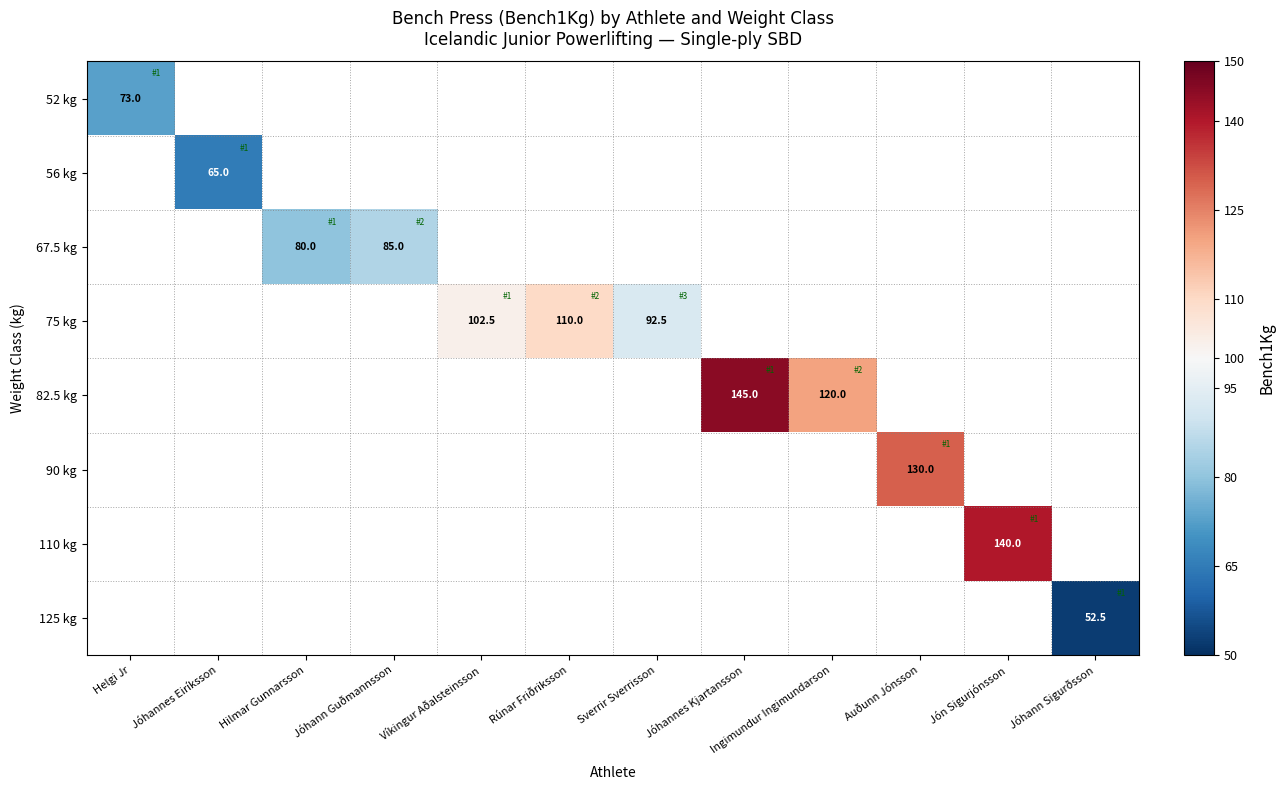

Is it true that 125 kg equals 20.7 at Jóhann Sigurðsson?

False